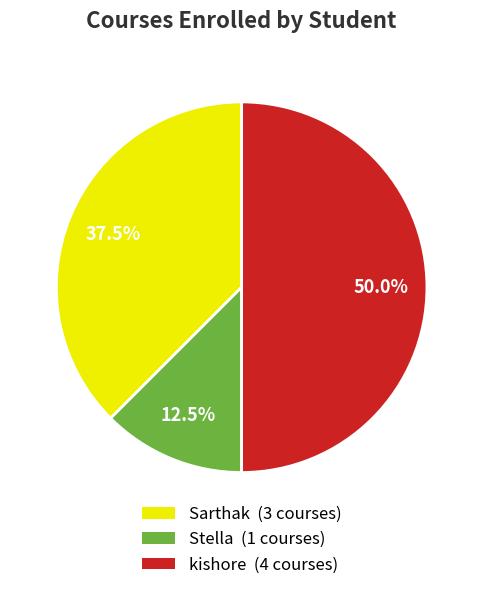

Is the sum of kishore (4 courses) and Stella (1 courses) greater than half?

Yes